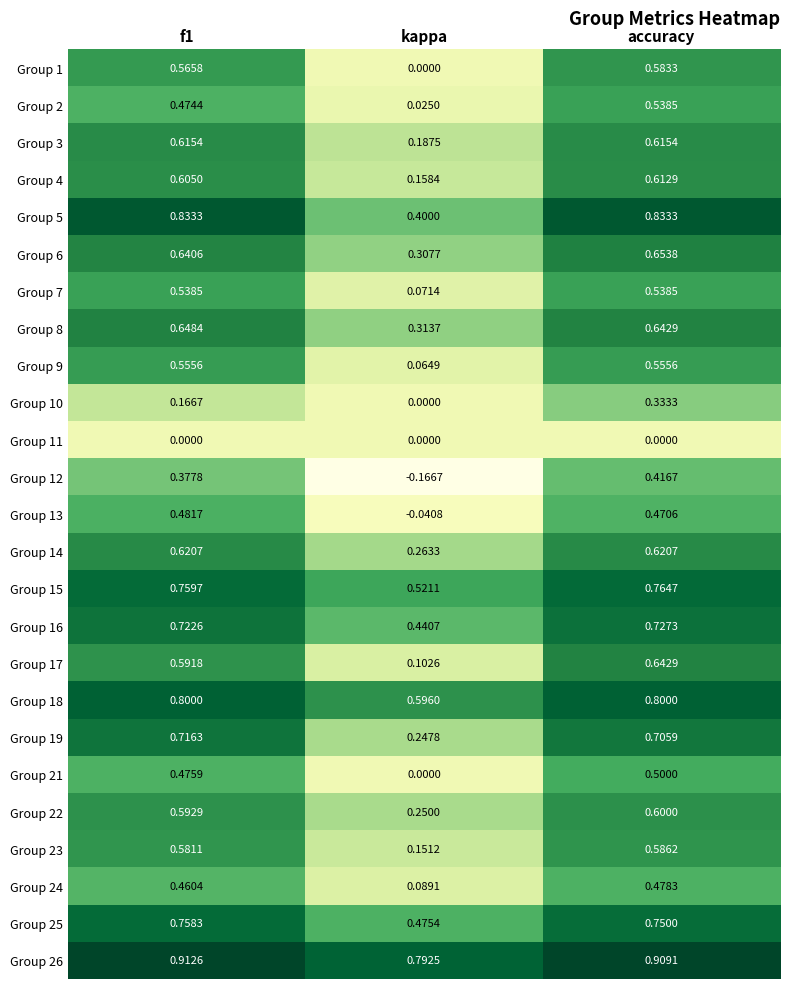

At which label does Group 8 reach its minimum?

kappa